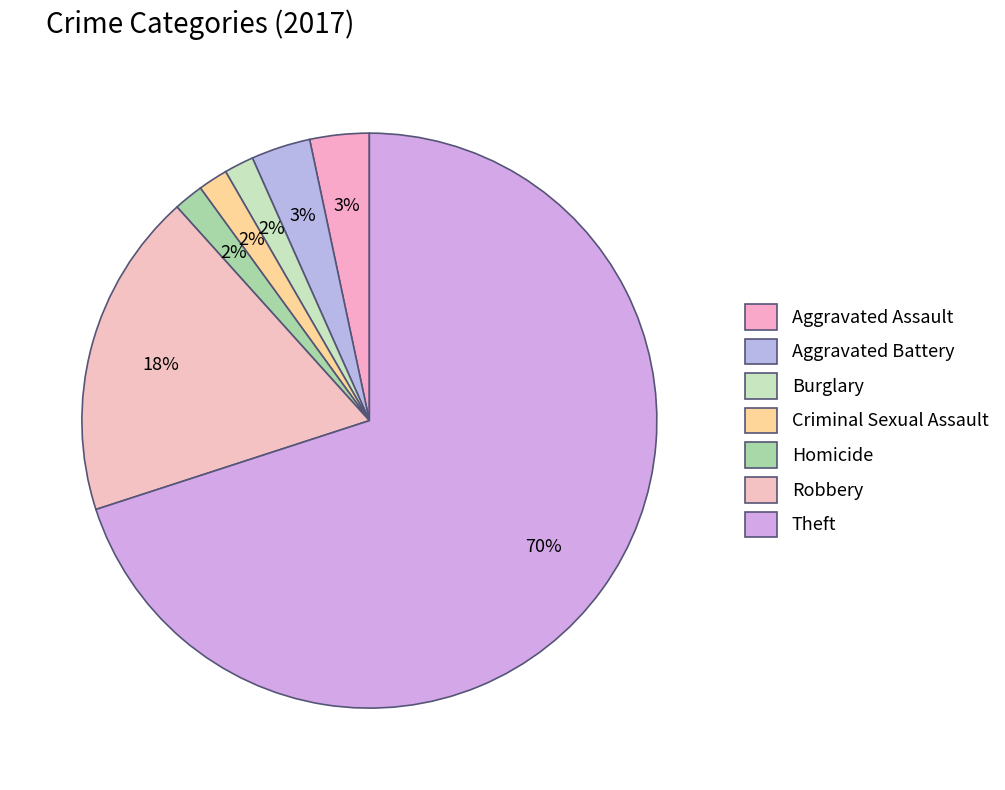

Count the number of slices in the pie.

7